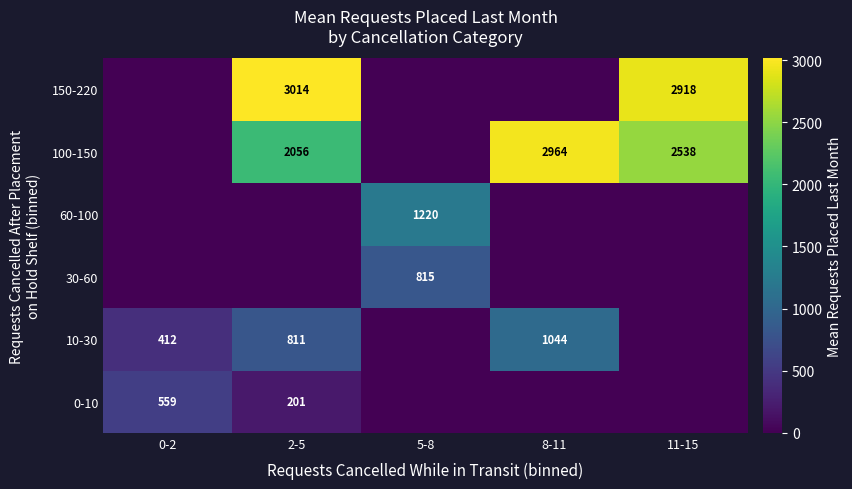

True or false: 60-100 has a value of 1220 at 5-8.

True